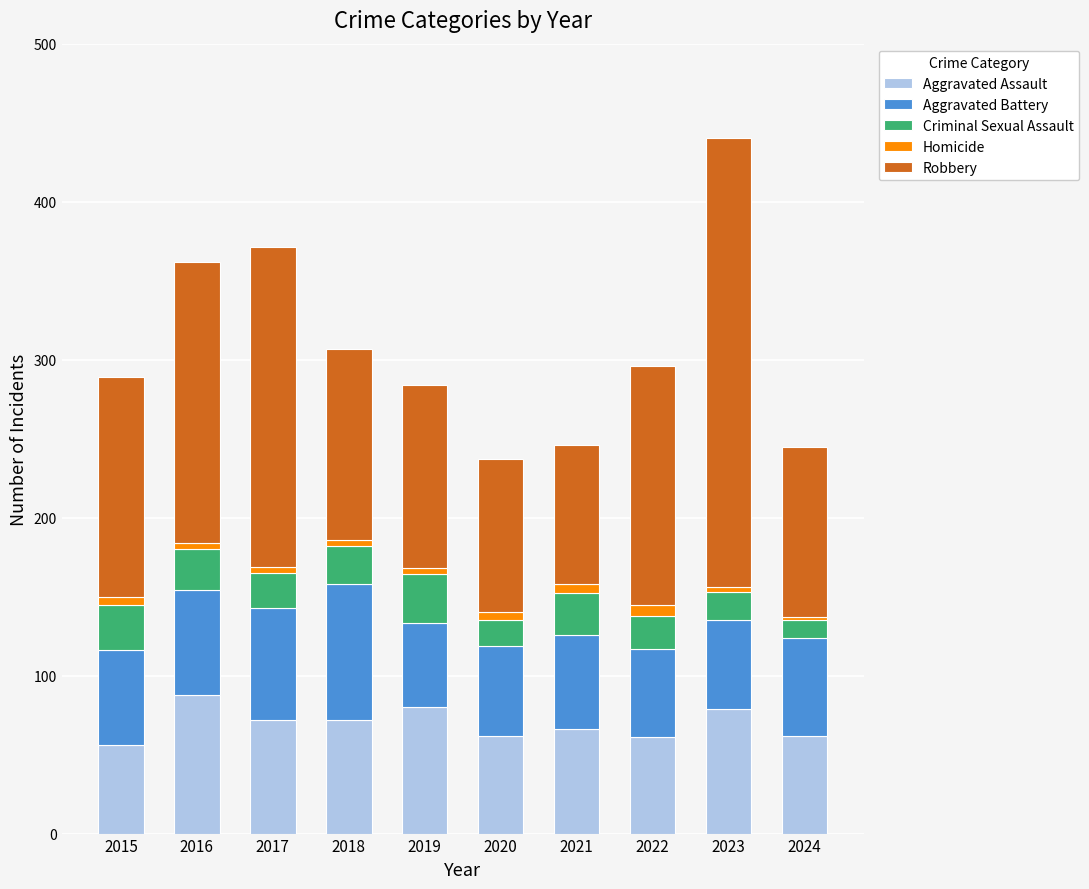

What is the highest value of the Aggravated Assault series?

88